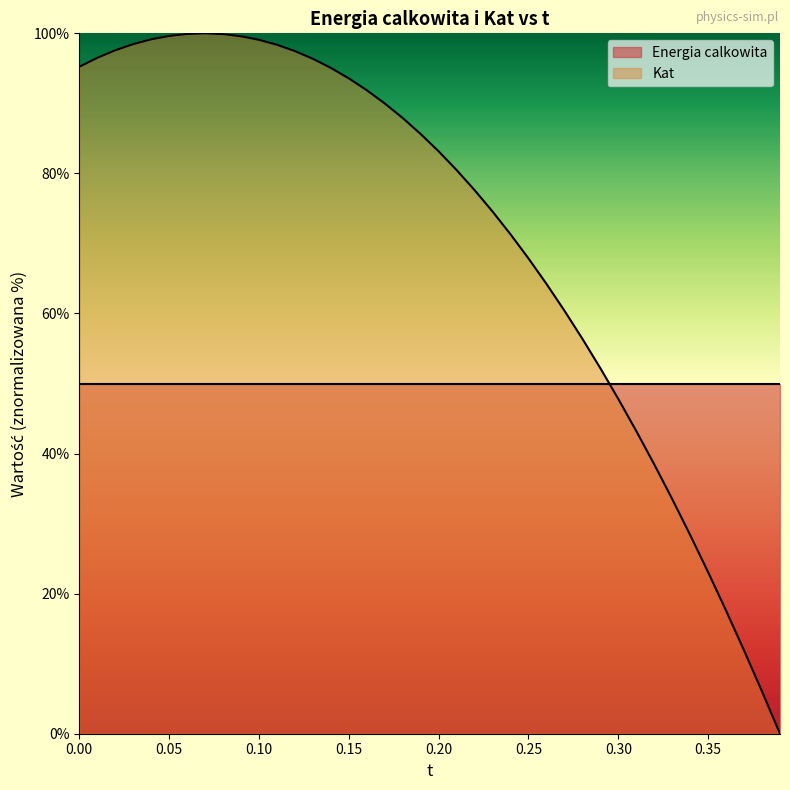

How many series are shown in this chart?

2